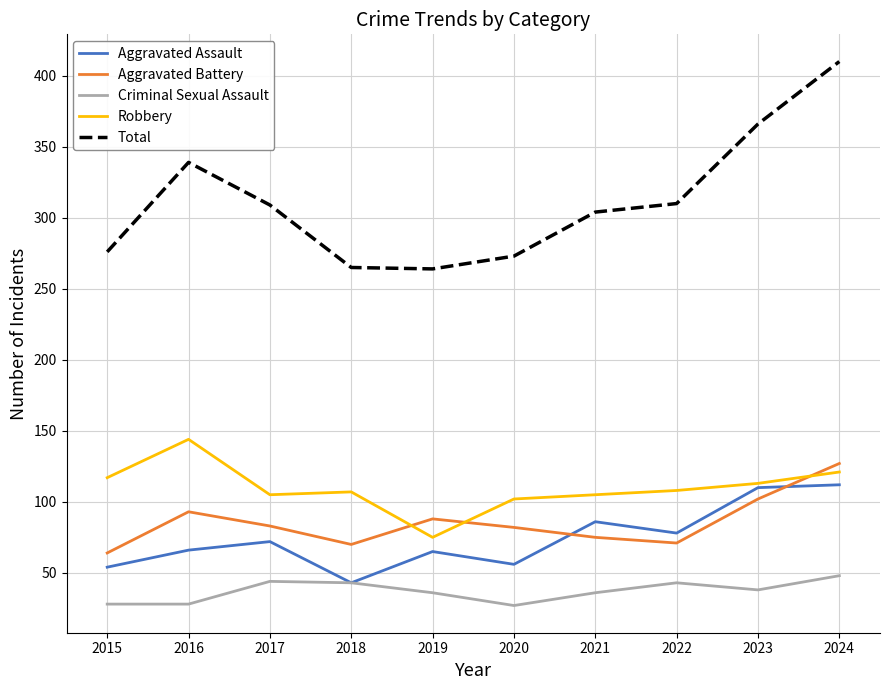

Which series ends up on top after the final intersection of Aggravated Battery and Aggravated Assault?

Aggravated Battery